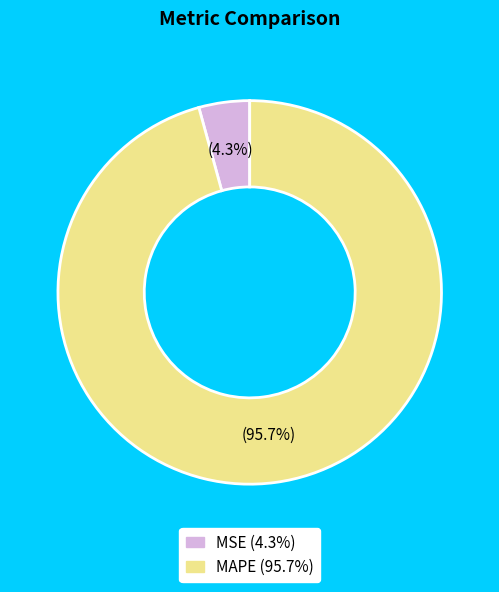

Is it true that MAPE is 96% of the pie?

True